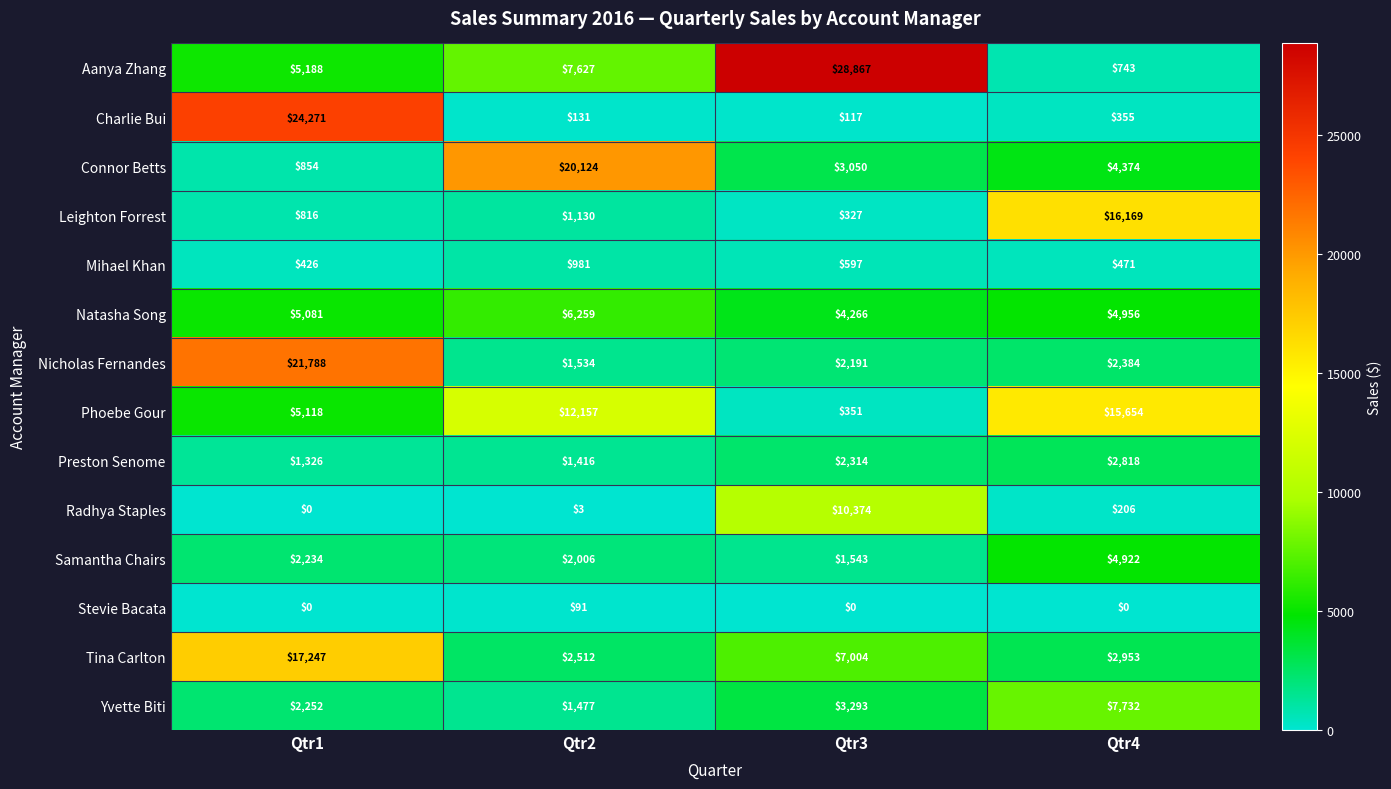

Where does the Charlie Bui series first go above 355?

Qtr1